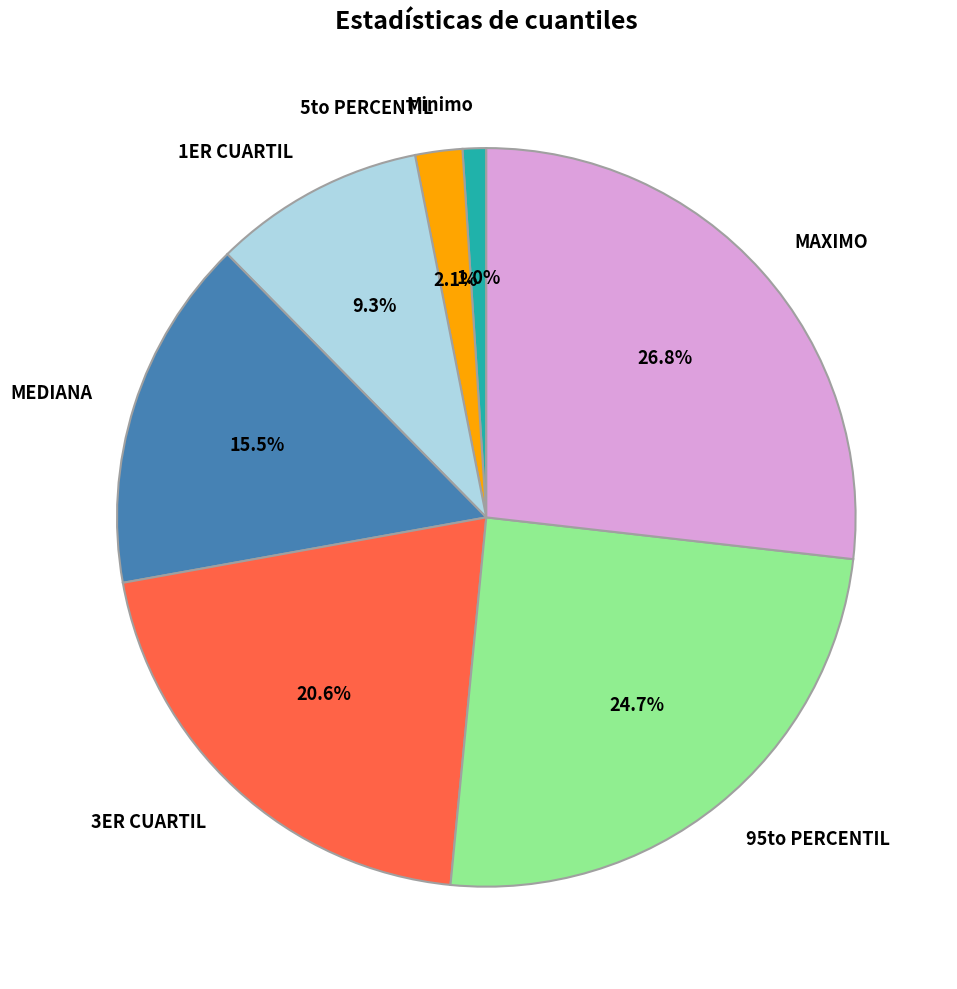

Is the sum of 95to PERCENTIL and Minimo greater than half?

No